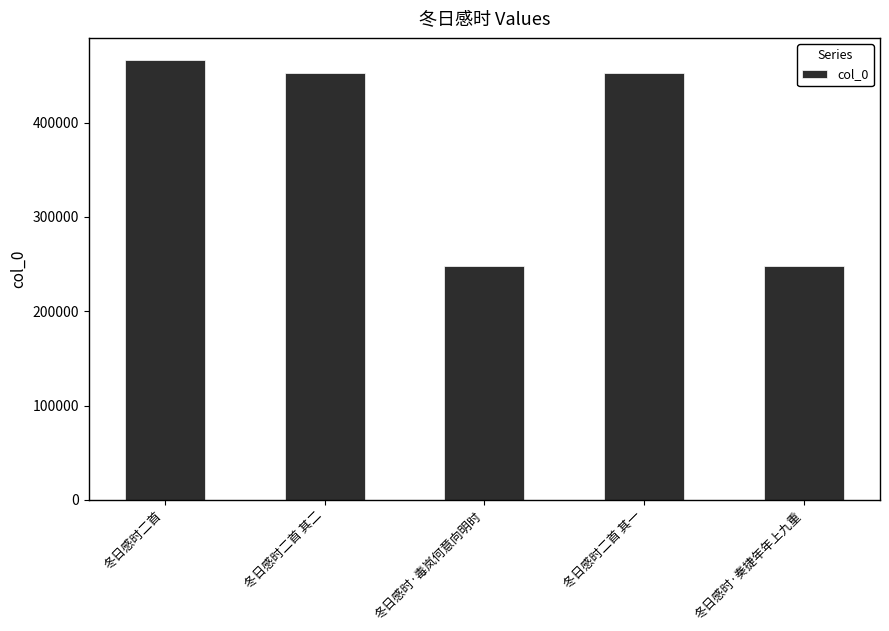

Which label corresponds to the largest value in the chart?

冬日感时二首